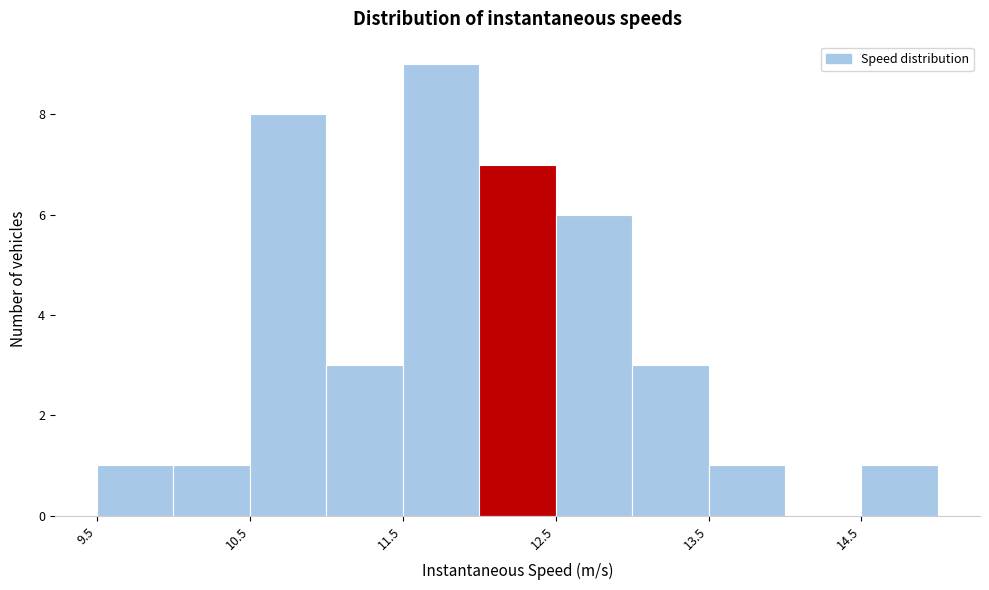

What is the height of the bar covering 13.5 to 14.0 on the x-axis? The values are not printed on the chart, so give them approximately, as read against the axis.

1